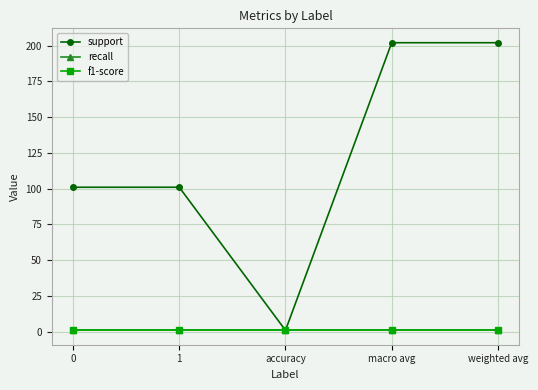

What is the spread (max minus min) of values at weighted avg?

201